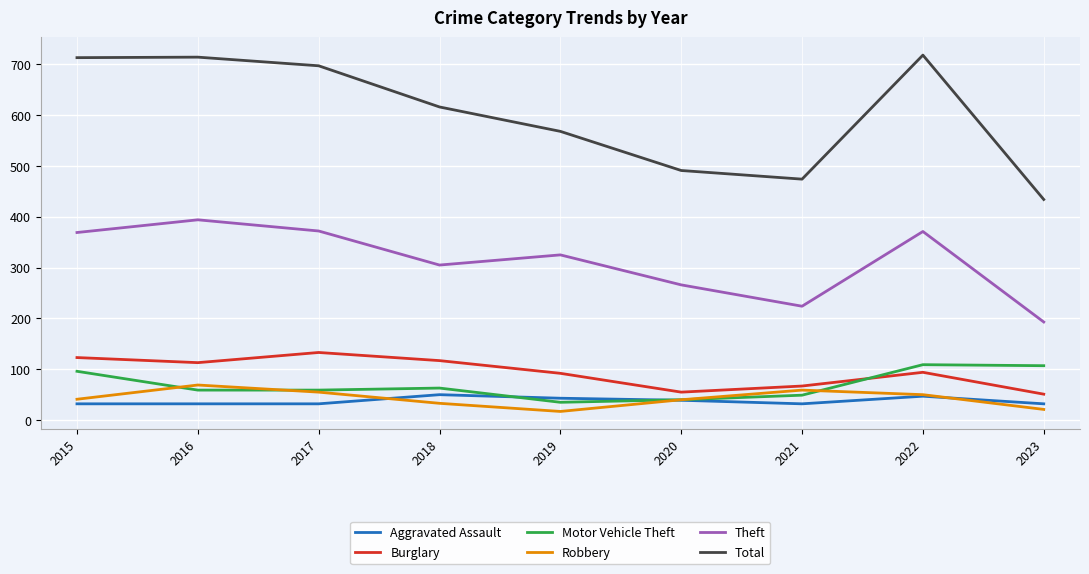

Is it true that Total equals 491 at 2020?

True